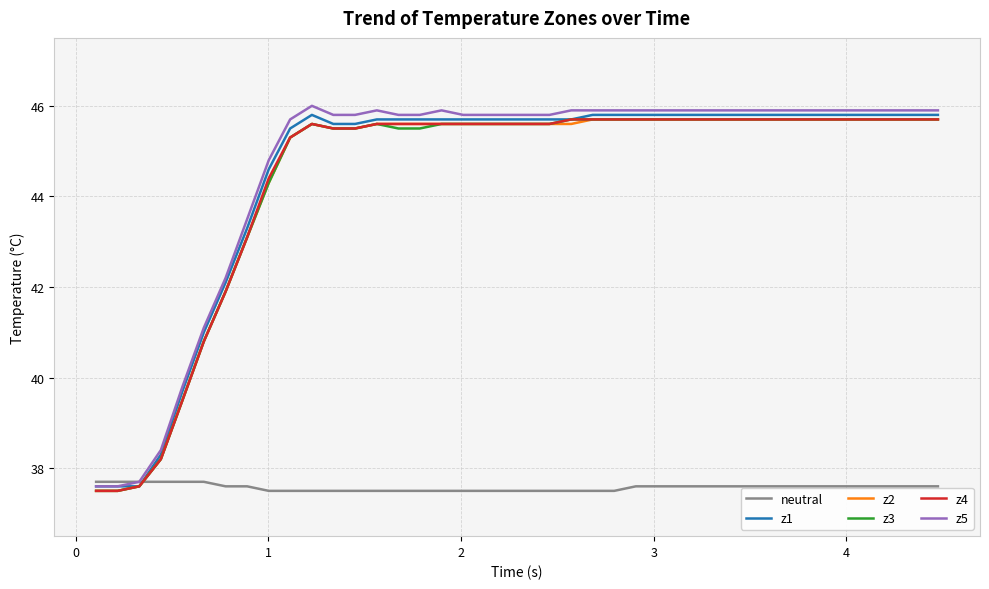

What is the lowest value of the z1 series?

37.6